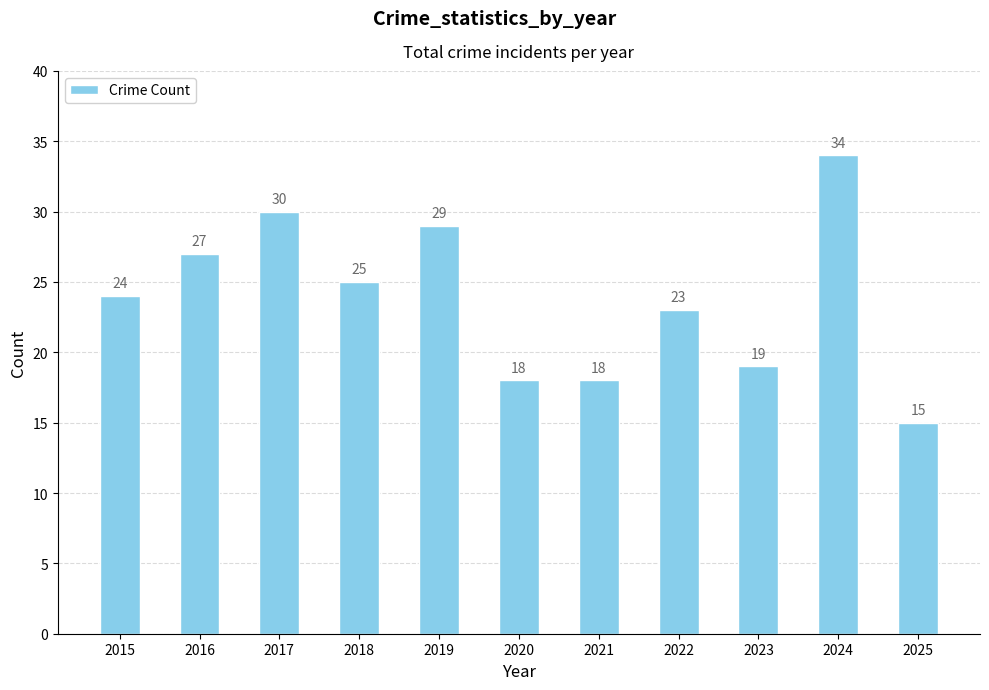

Which category has the highest value across all series?

2024